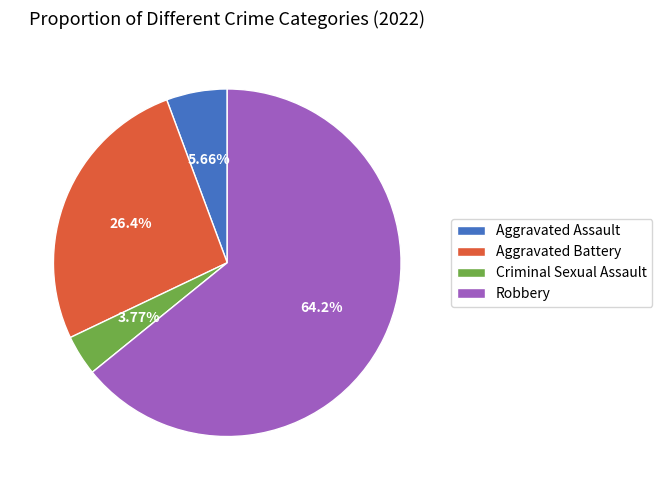

What percentage do Criminal Sexual Assault and Aggravated Assault together represent?

9.4%